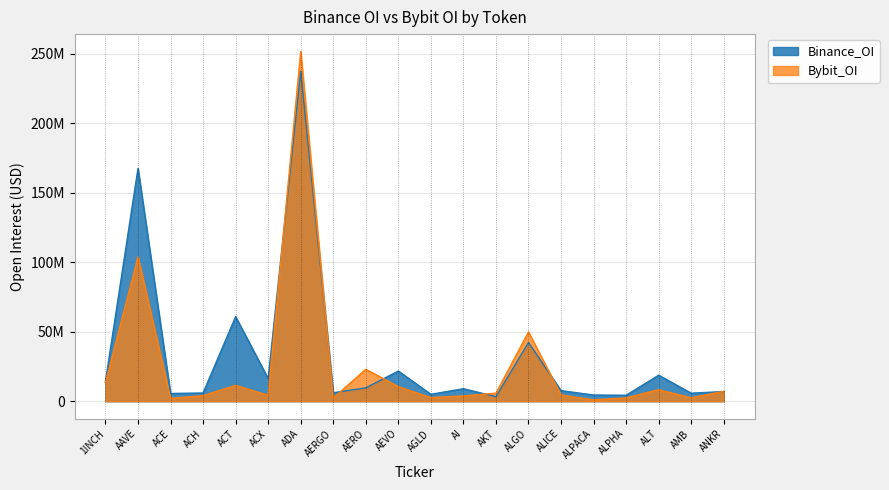

The Binance_OI series shows 61246477 at ALGO. True or false?

False